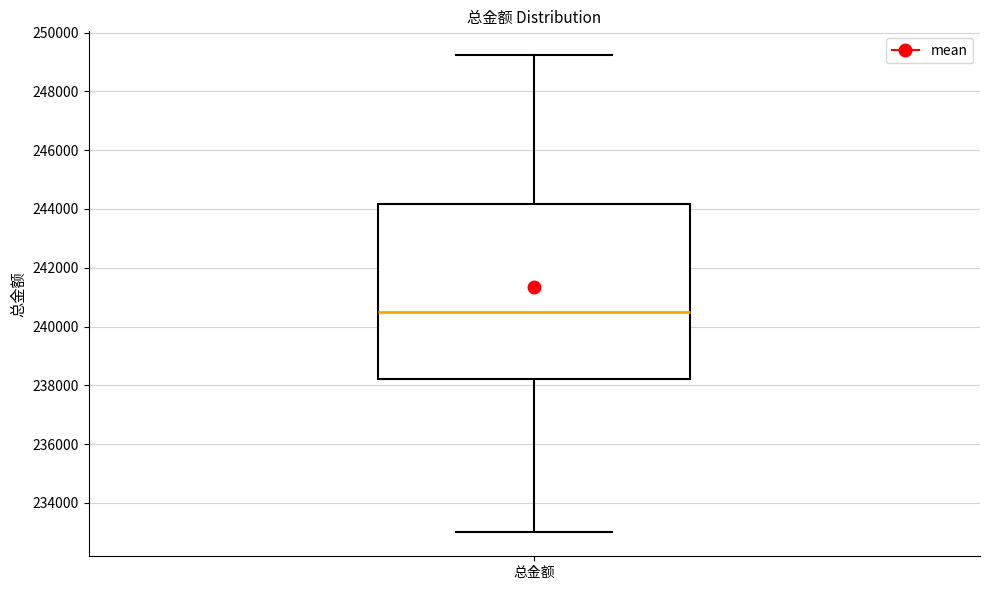

Read this box plot against the y-axis: the position of the median line, the range covered by the box, and the ends of both whiskers. The values are not printed on the chart, so give them approximately, as read against the axis.

median 240400, box 238200 to 244200, whiskers 233000 to 249200